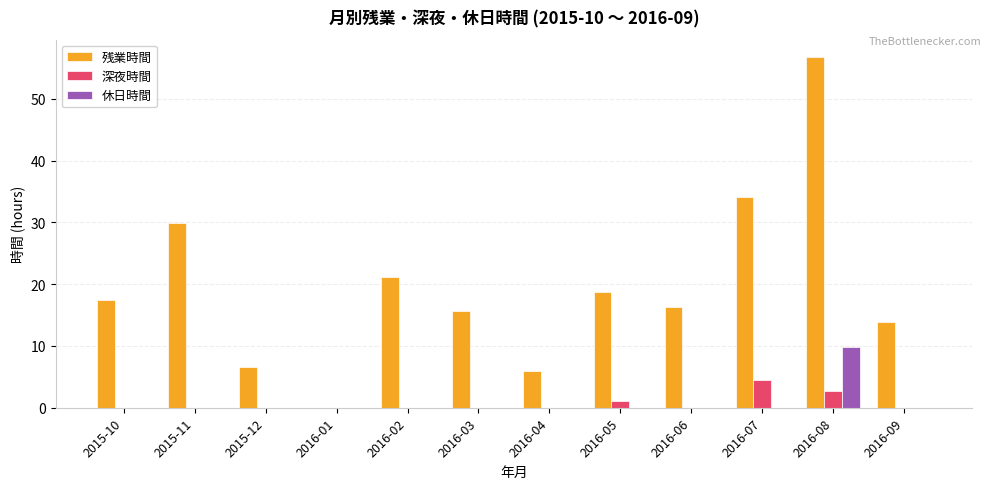

Which category has the highest value across all series?

2016-08